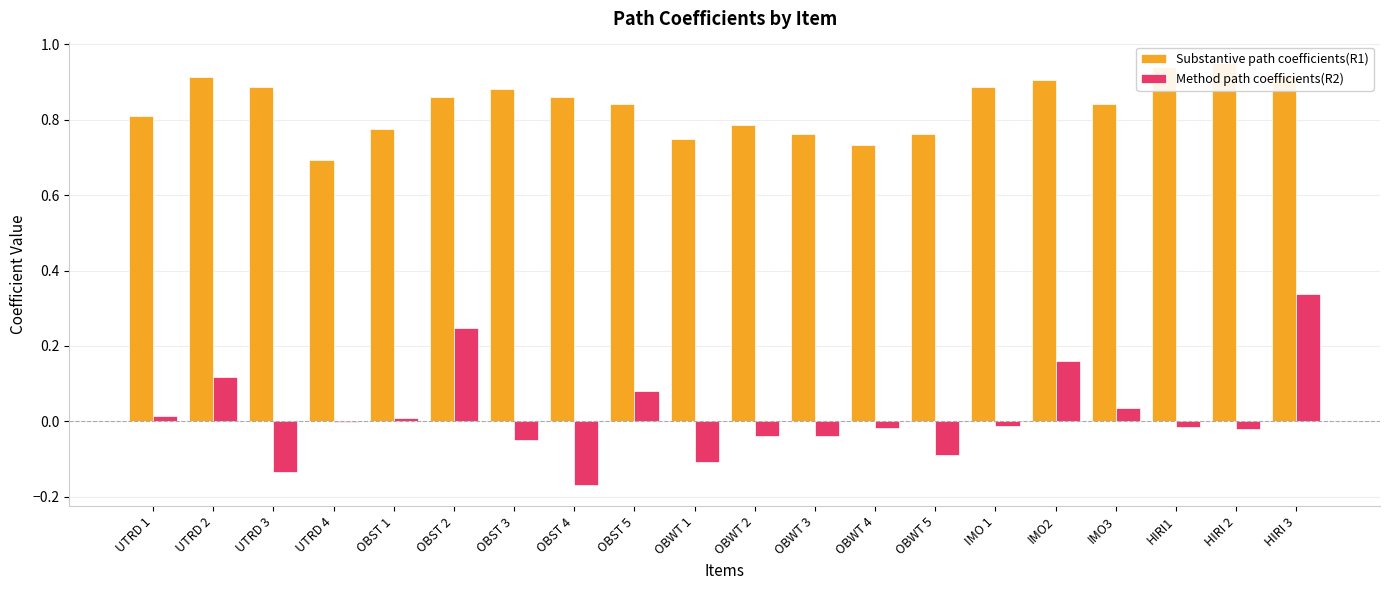

How many negative values does the Method path coefficients(R2) series have?

12